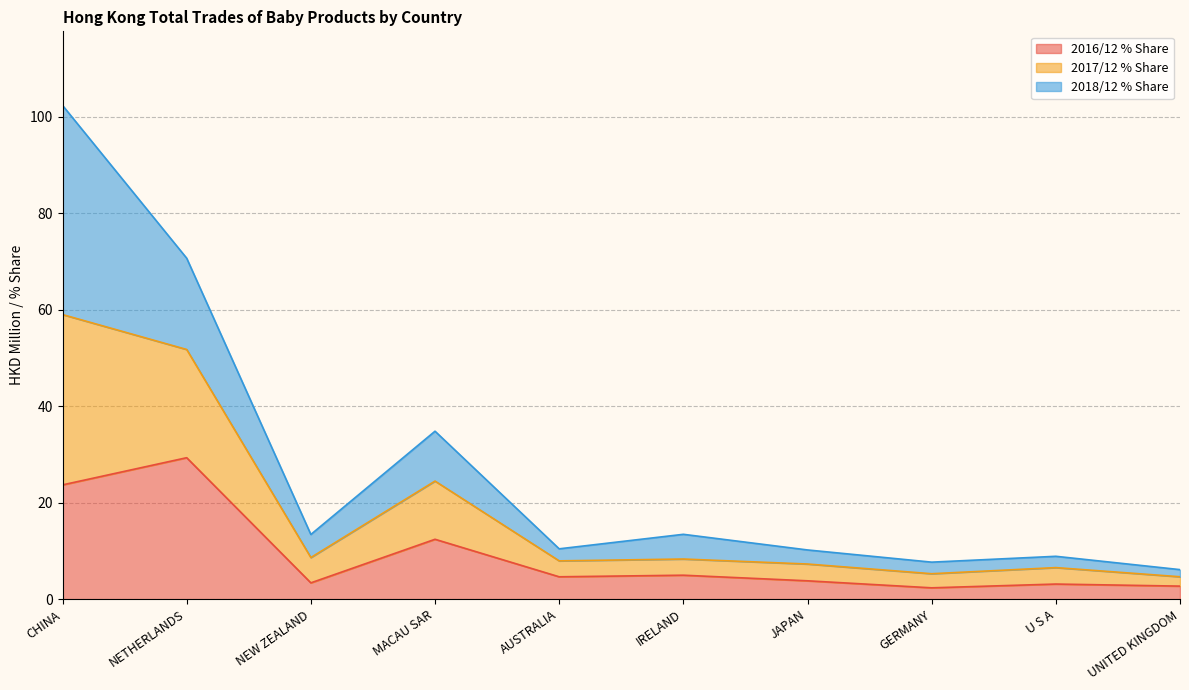

What is the total value across all series at MACAU SAR?

34.8